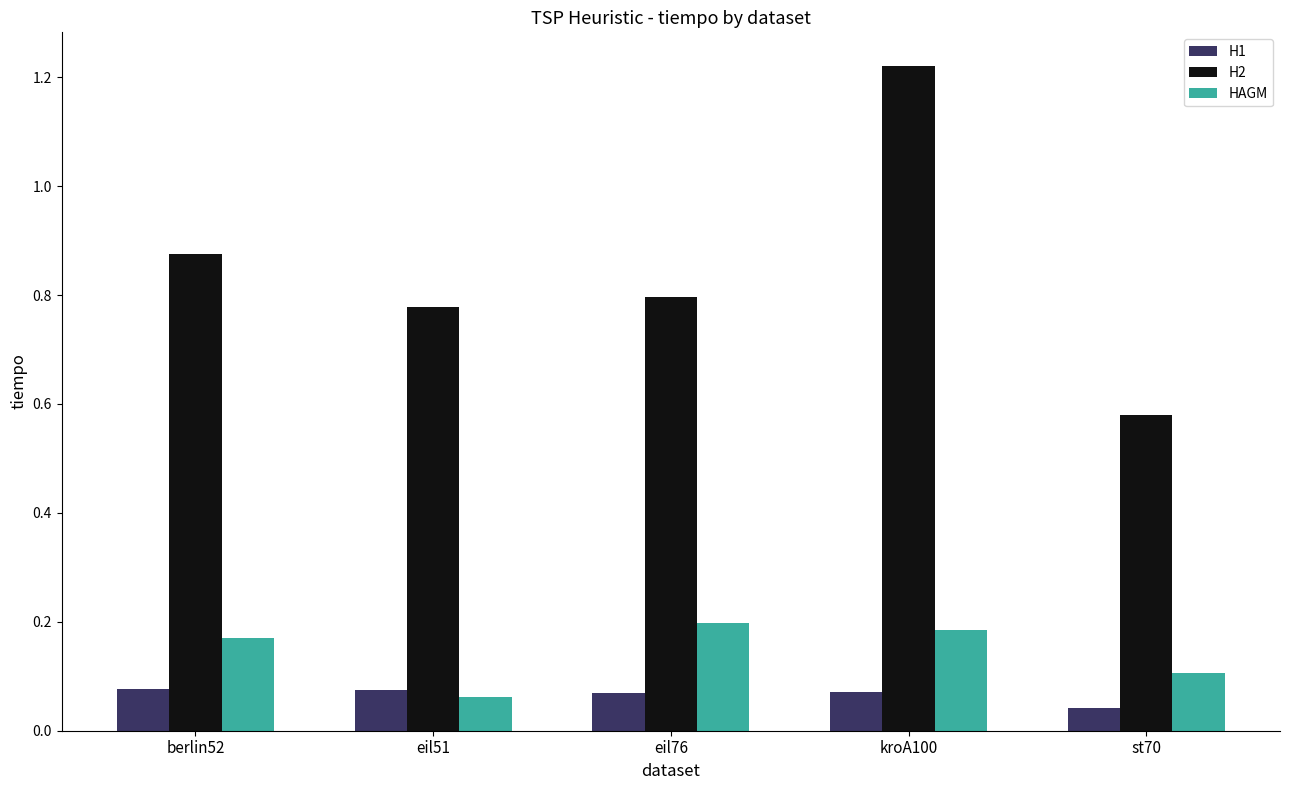

What position from the left is st70?

5